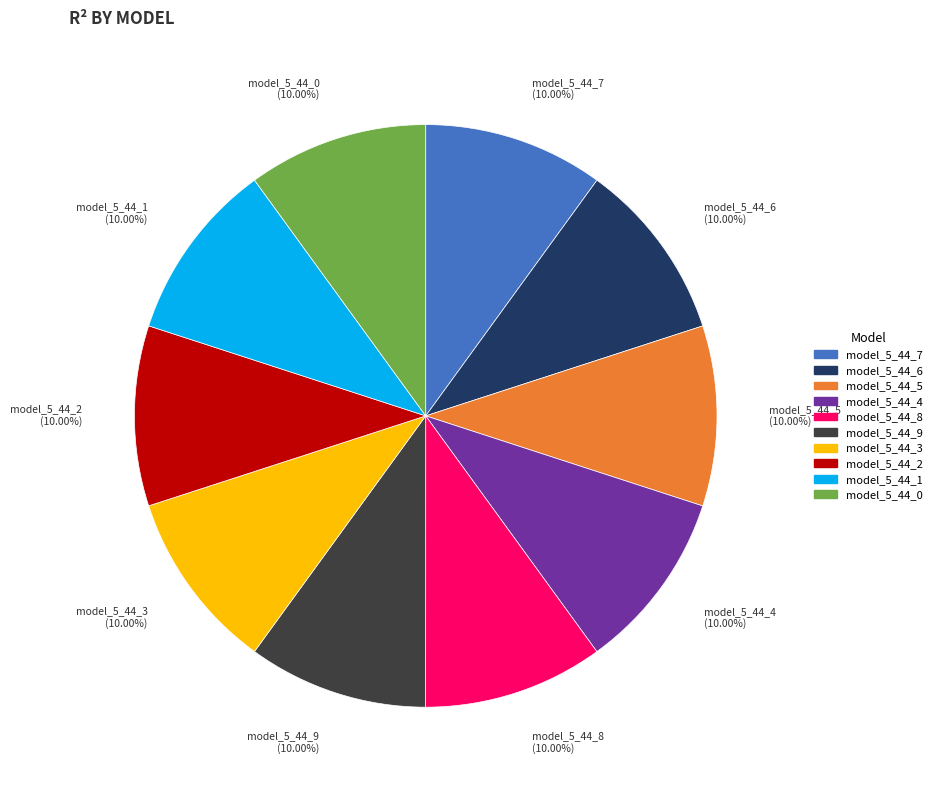

Do model_5_44_0 and model_5_44_2 together represent more than half of the pie?

No